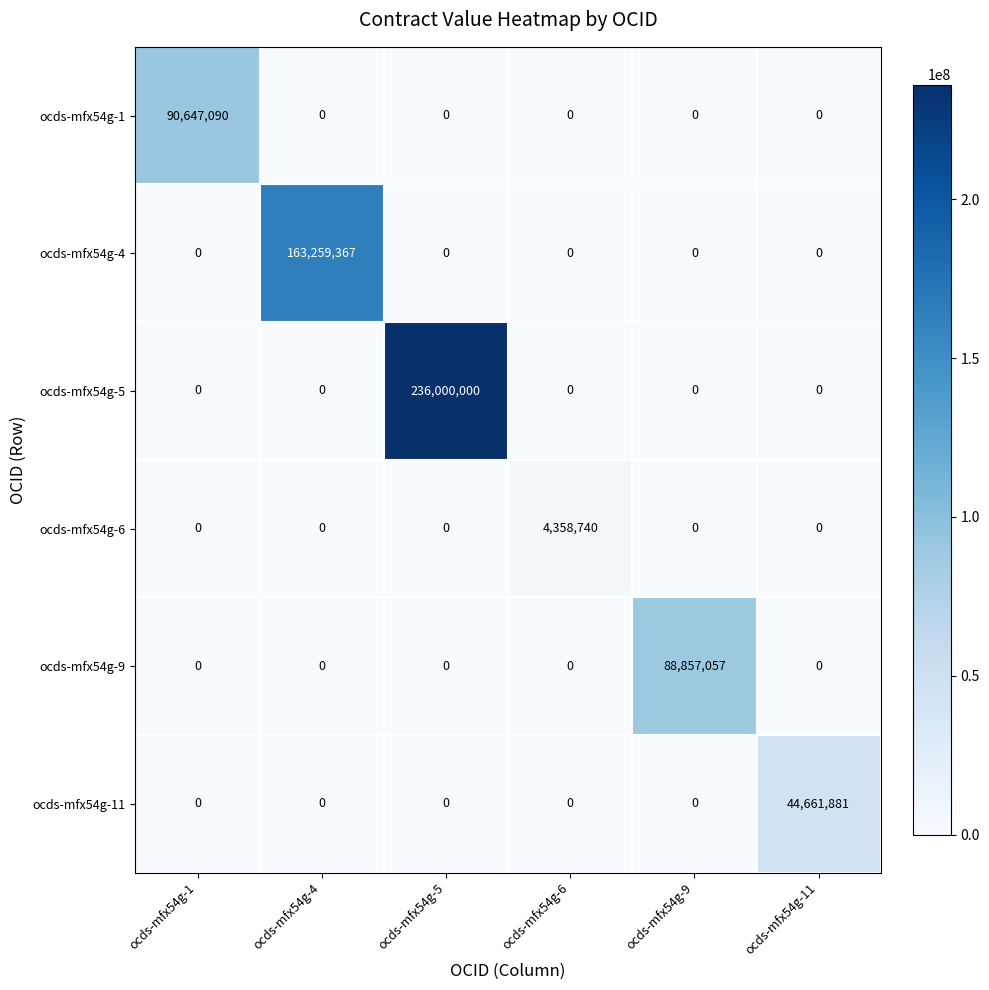

What is the sum of all ocds-mfx54g-4 values?

163259367